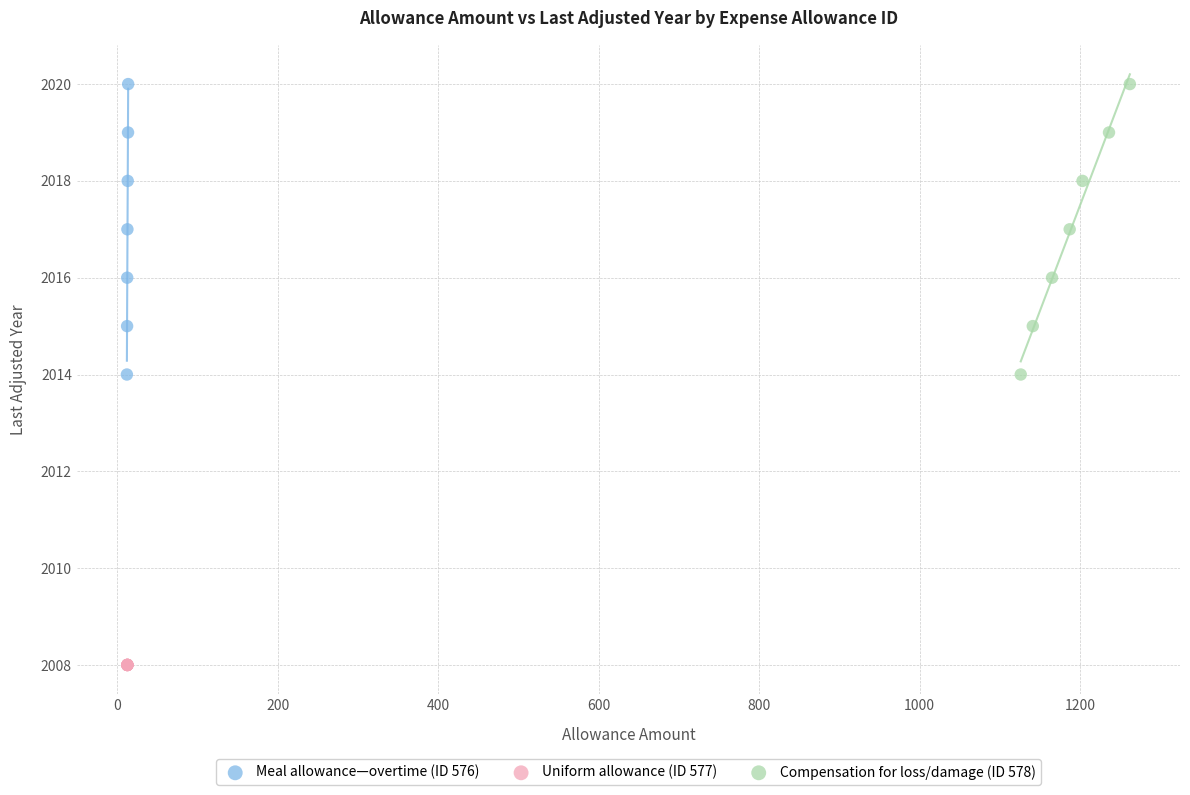

What are all the series names shown in the legend?

Meal allowance—overtime (ID 576), Uniform allowance (ID 577), Compensation for loss/damage (ID 578)